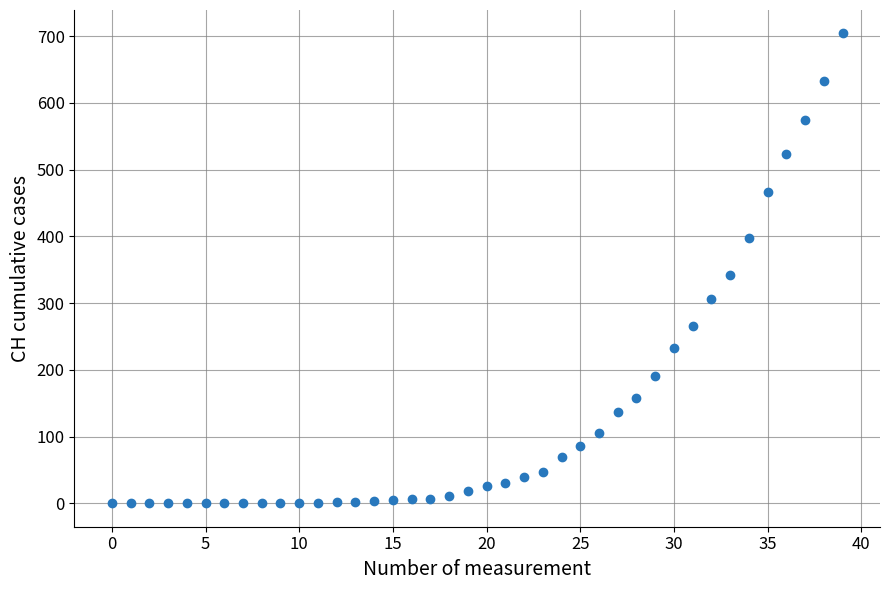

What Y value in the scatter plot is closest to 352?

342